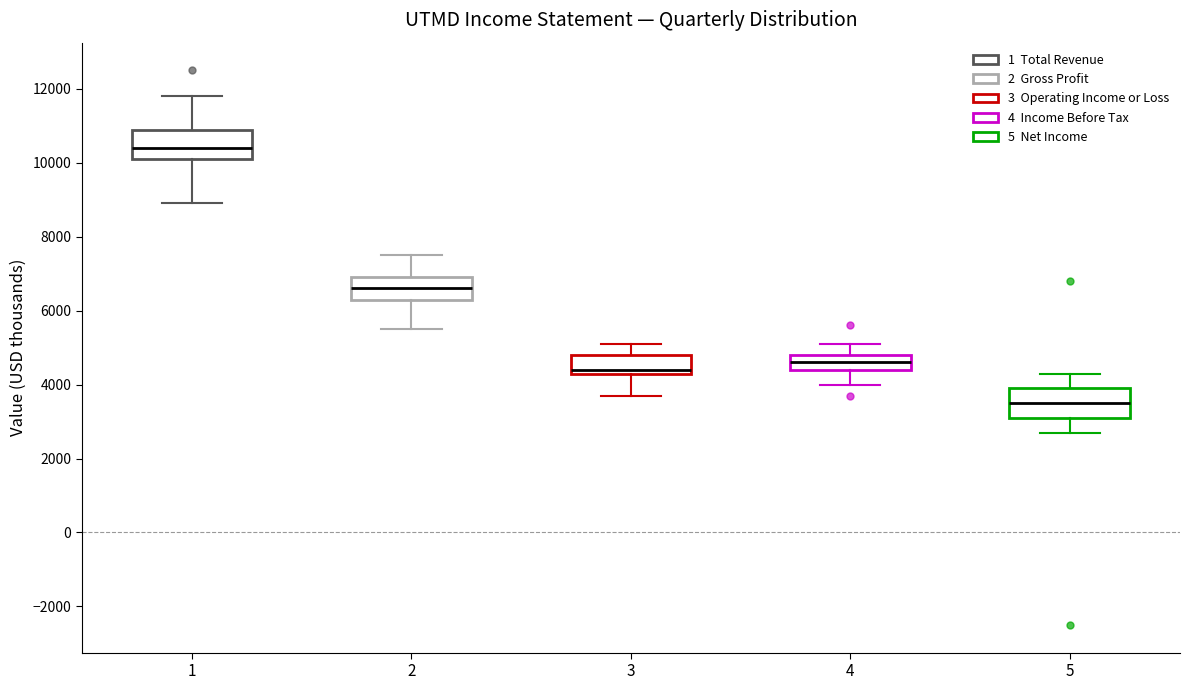

Where does the upper whisker of the box at x = 5 end on the y-axis? The values are not printed on the chart, so give them approximately, as read against the axis.

4400